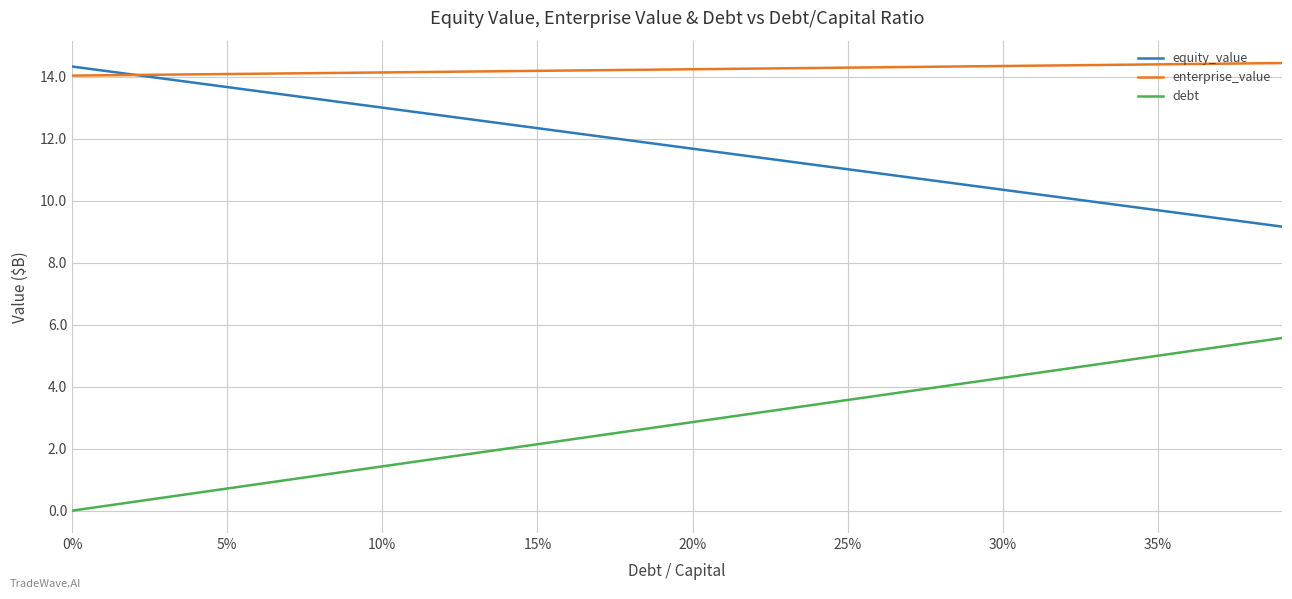

How many times do equity_value and enterprise_value cross each other?

1